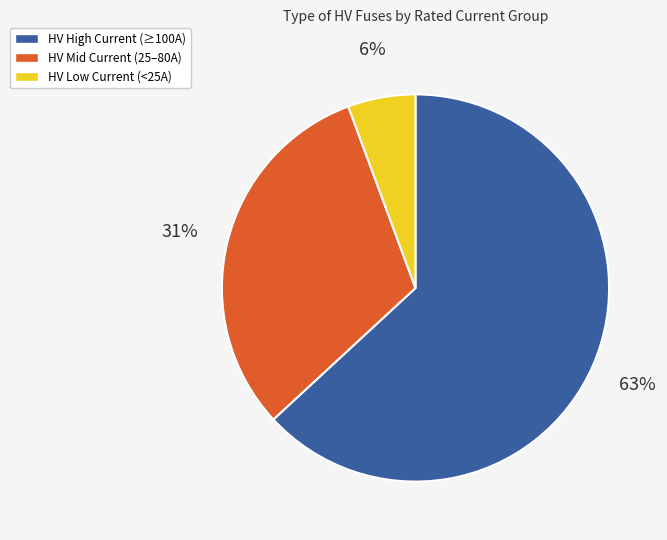

Is there a majority slice in this chart?

Yes